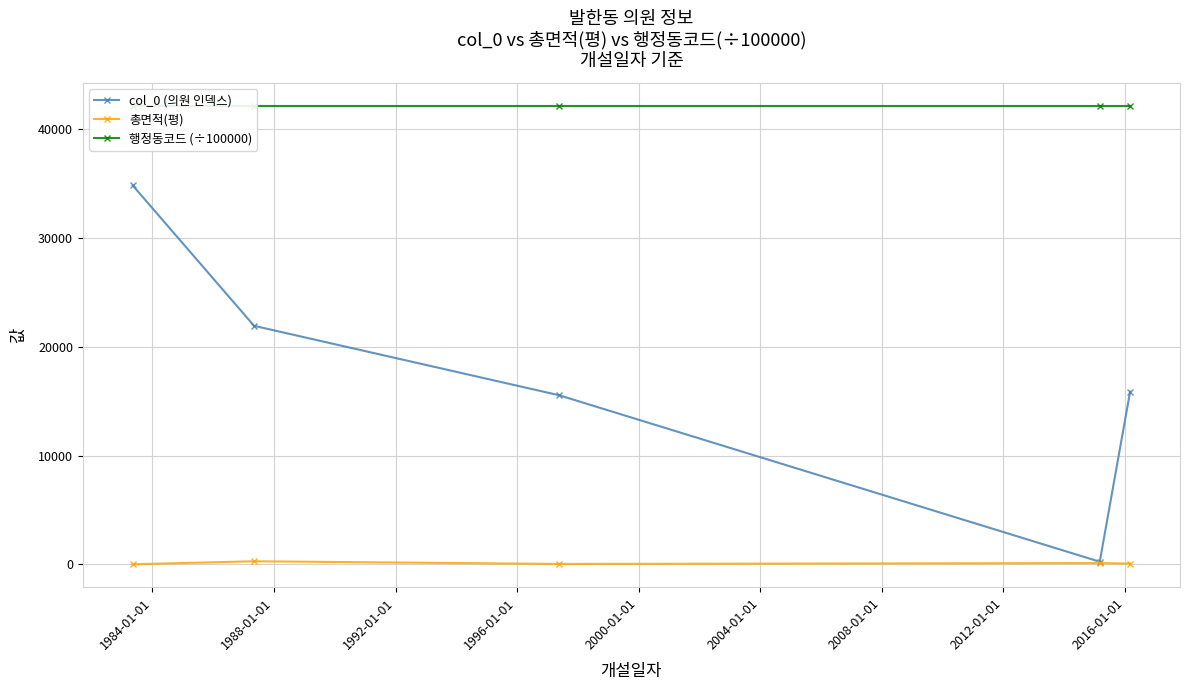

List the series in order of their peak value, highest first.

행정동코드 (÷100000), col_0 (의원 인덱스), 총면적(평)